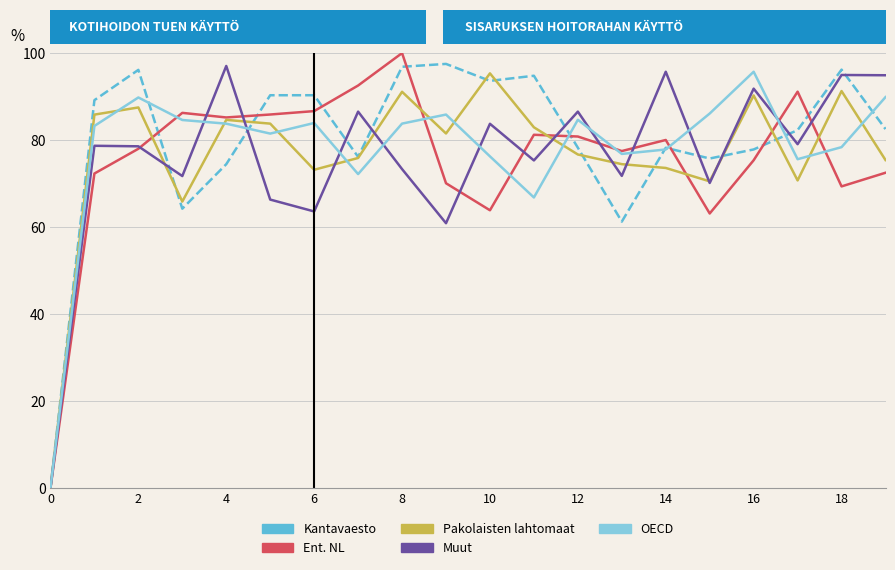

What is the difference between the maximum and minimum values in the Pakolaisten lahtomaat series?

95.3